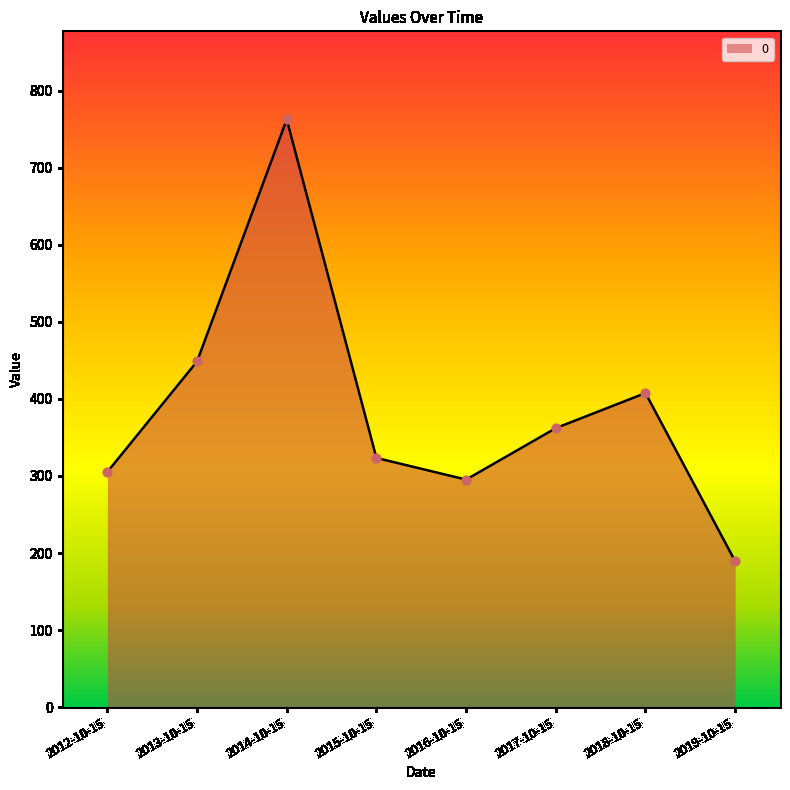

Between 2013-10-15 and 2015-10-15, which is larger?

2013-10-15